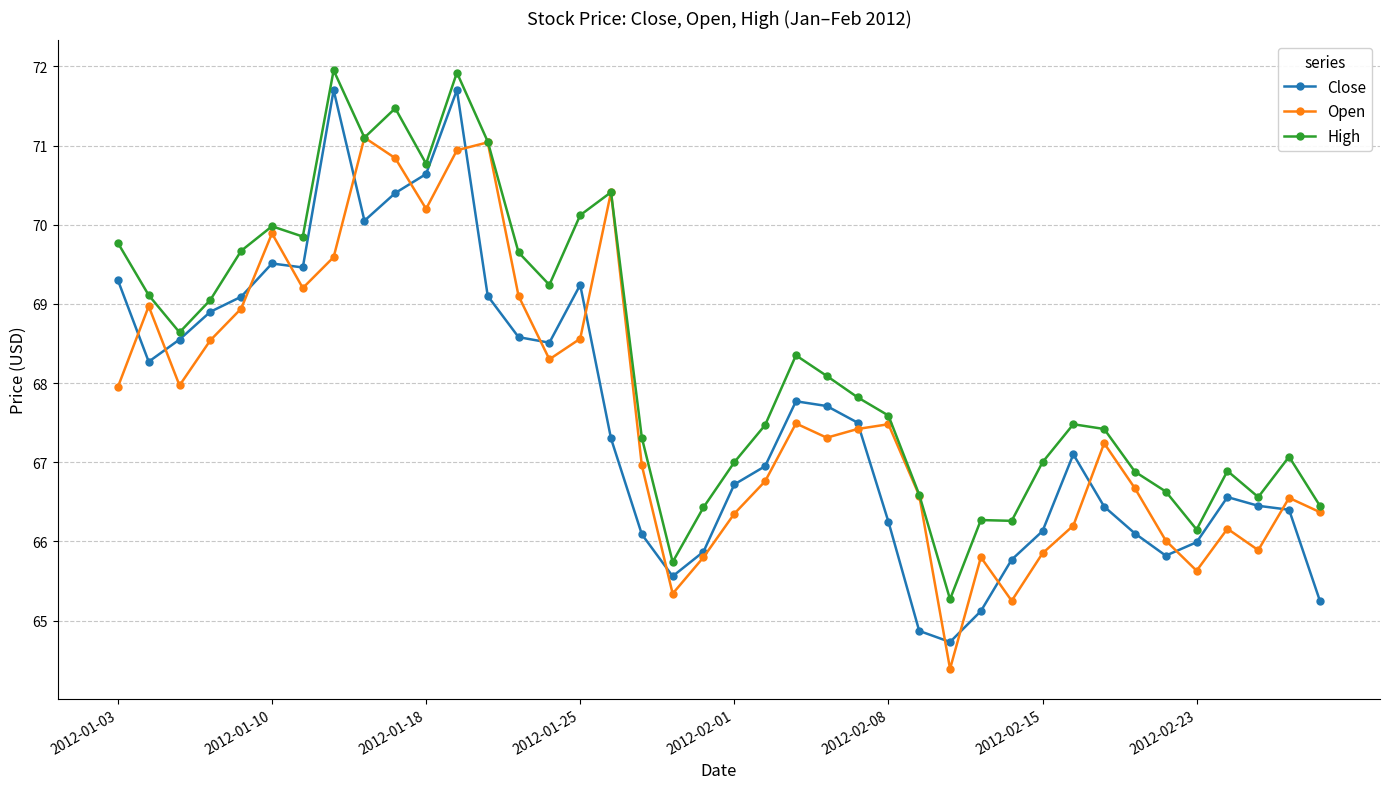

What is the smallest value displayed?

64.4